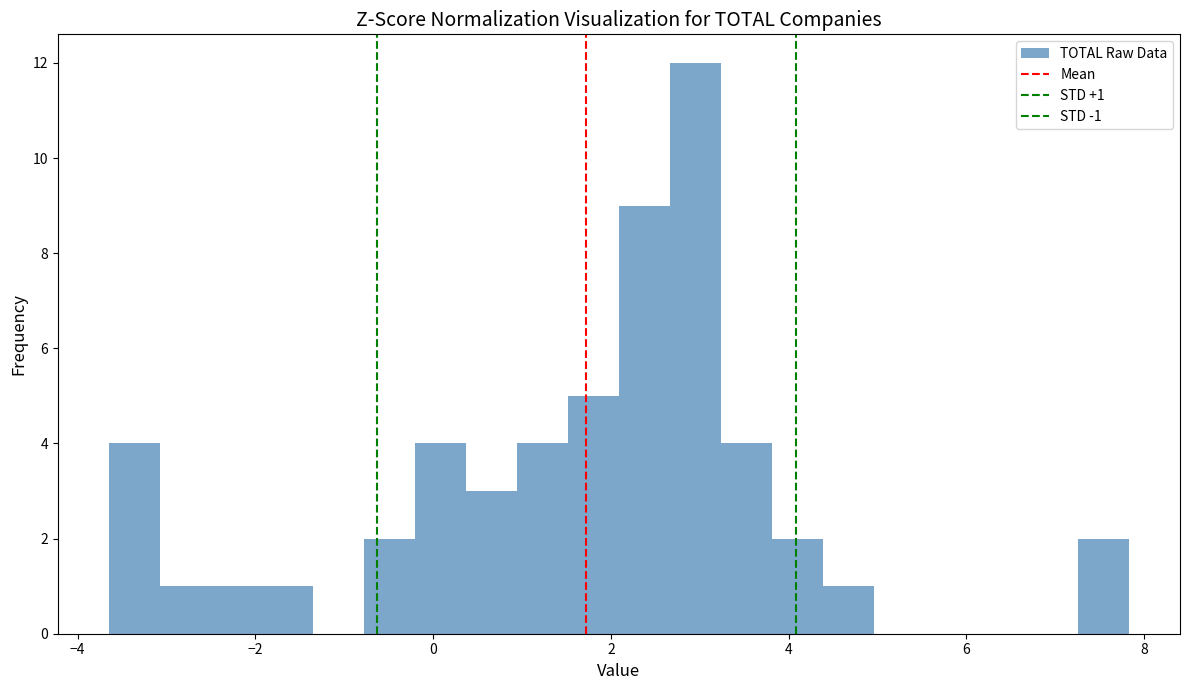

Read against the x-axis, roughly where is the centre of the tallest bar?

3.0